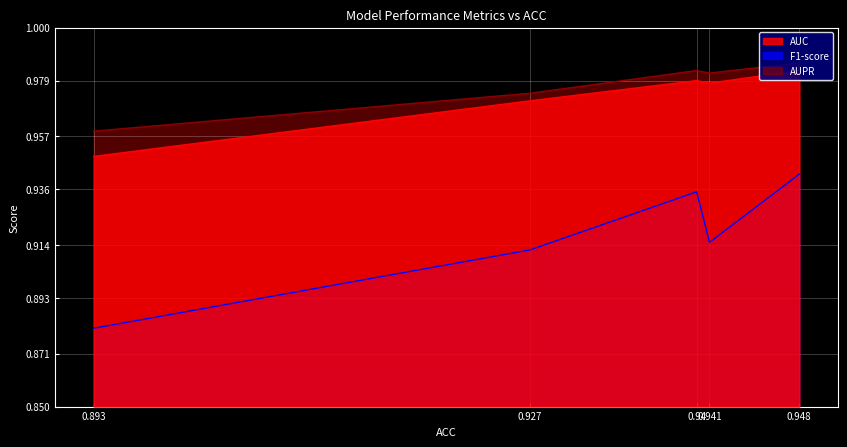

The value of F1-score at 0.94 is 1.3. True or false?

False